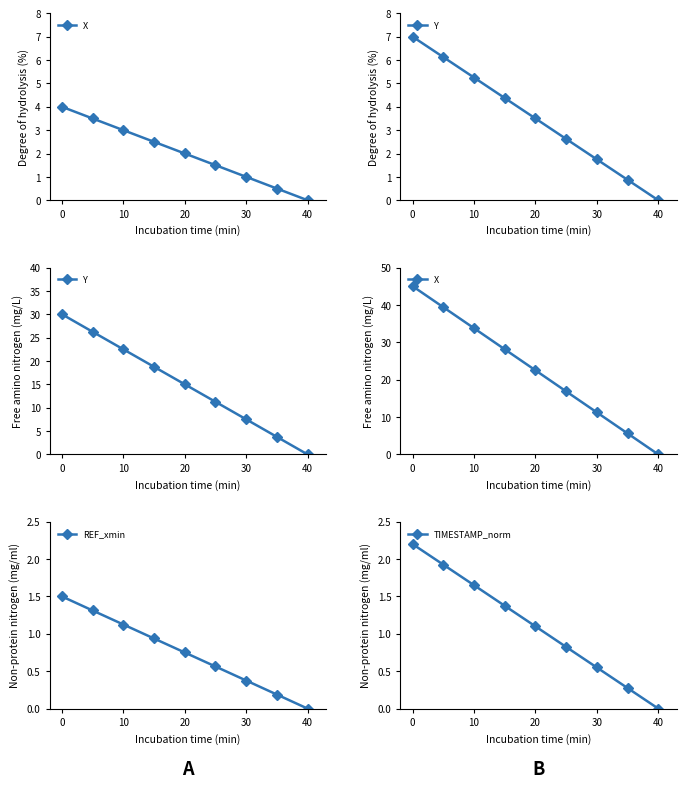

True or false: REF_xmin has a value of 1.1 at 10.

True